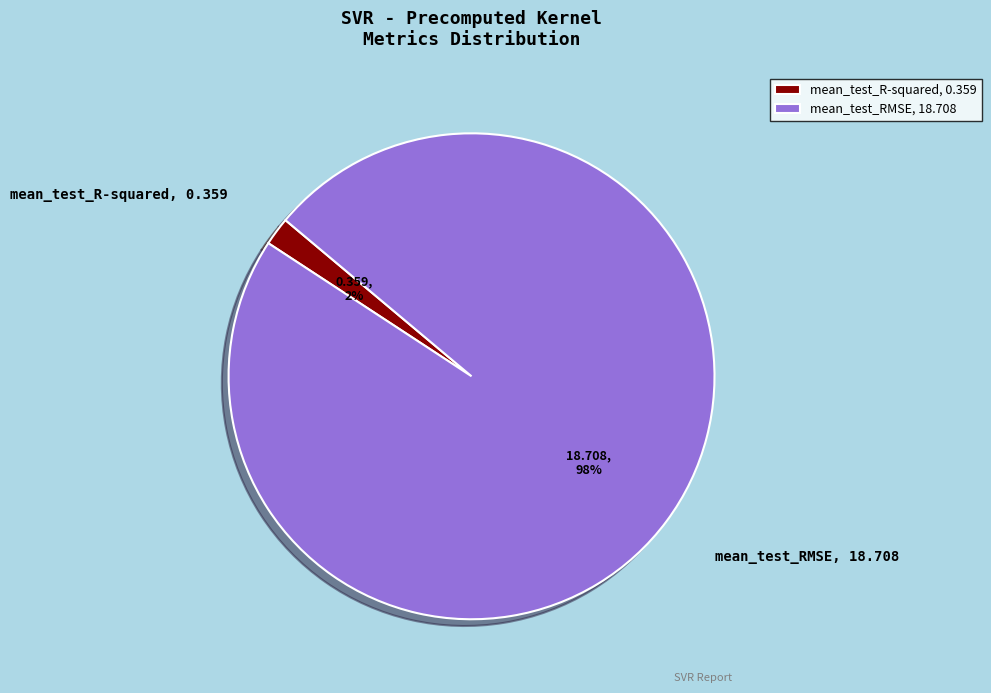

To the nearest percent, what is the difference between the largest and smallest slice percentages?

96%